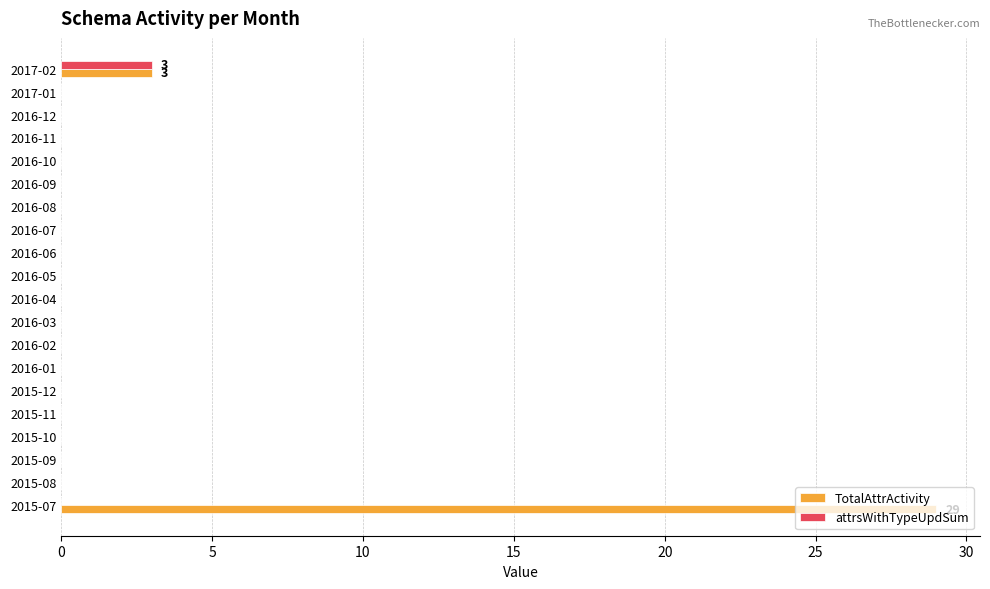

How many attrsWithTypeUpdSum values are between 0 and 1?

19